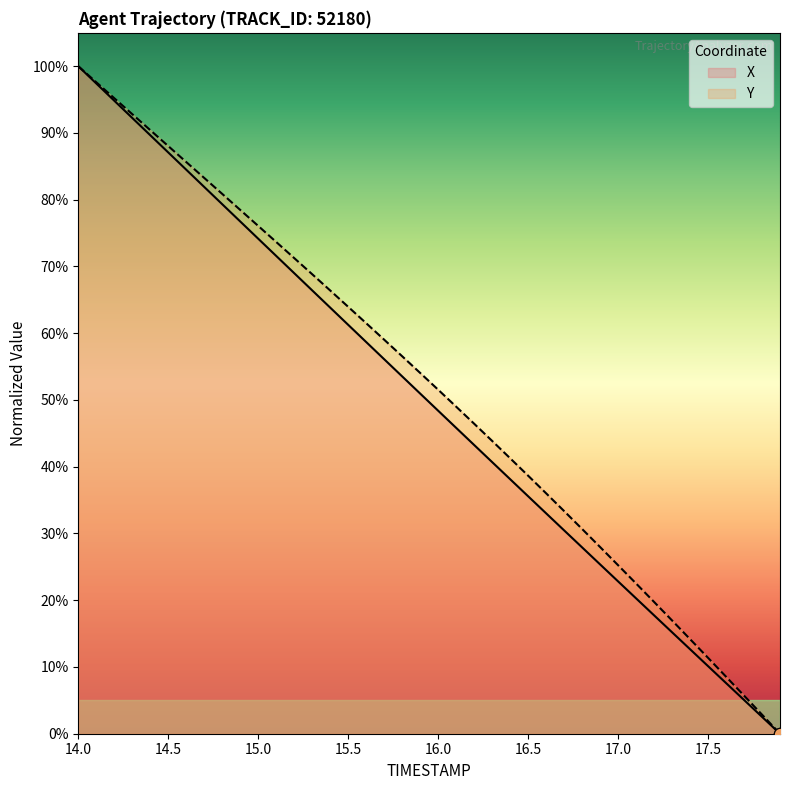

Which series reaches the minimum Y coordinate?

X